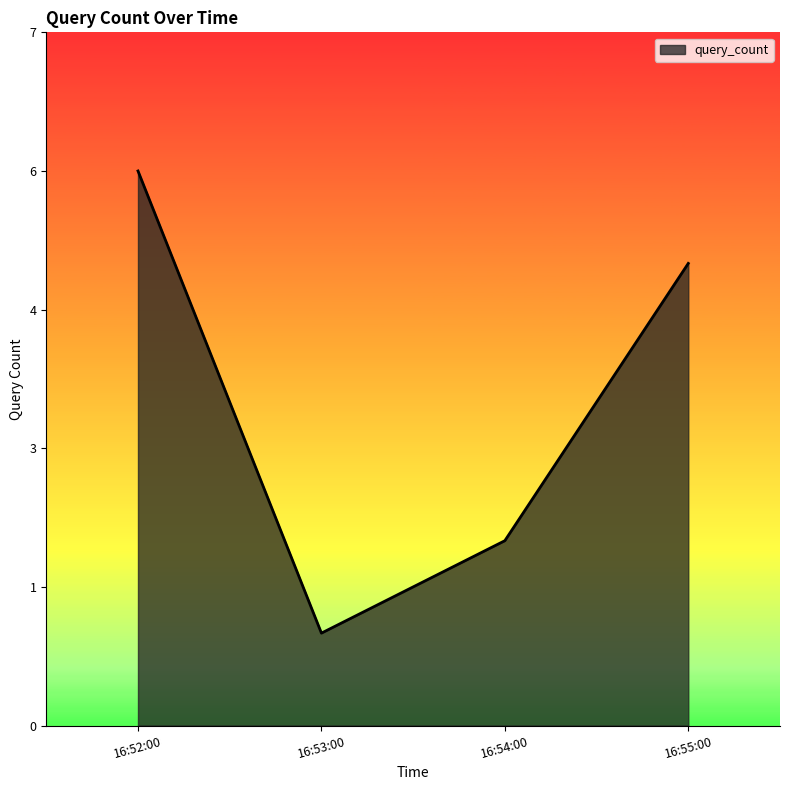

Does the chart display data point markers on the line(s)?

No